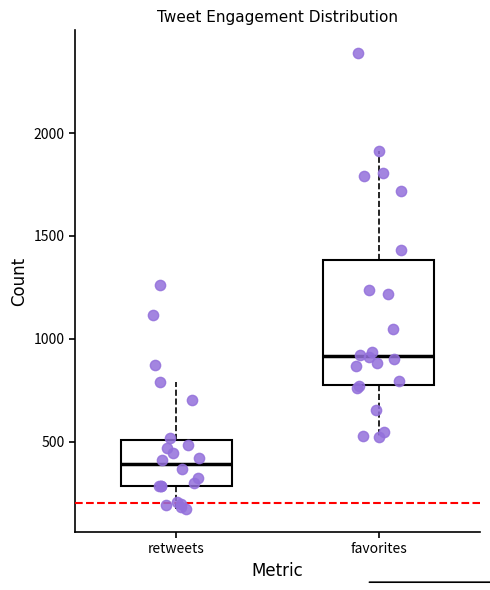

Reading left to right, read every box against the y-axis: the position of its median line, the range the box covers, and the ends of its whiskers. The values are not printed on the chart, so give them approximately, as read against the axis.

retweets: median 400, box 300 to 500, whiskers 150 to 800
favorites: median 900, box 800 to 1400, whiskers 500 to 1900